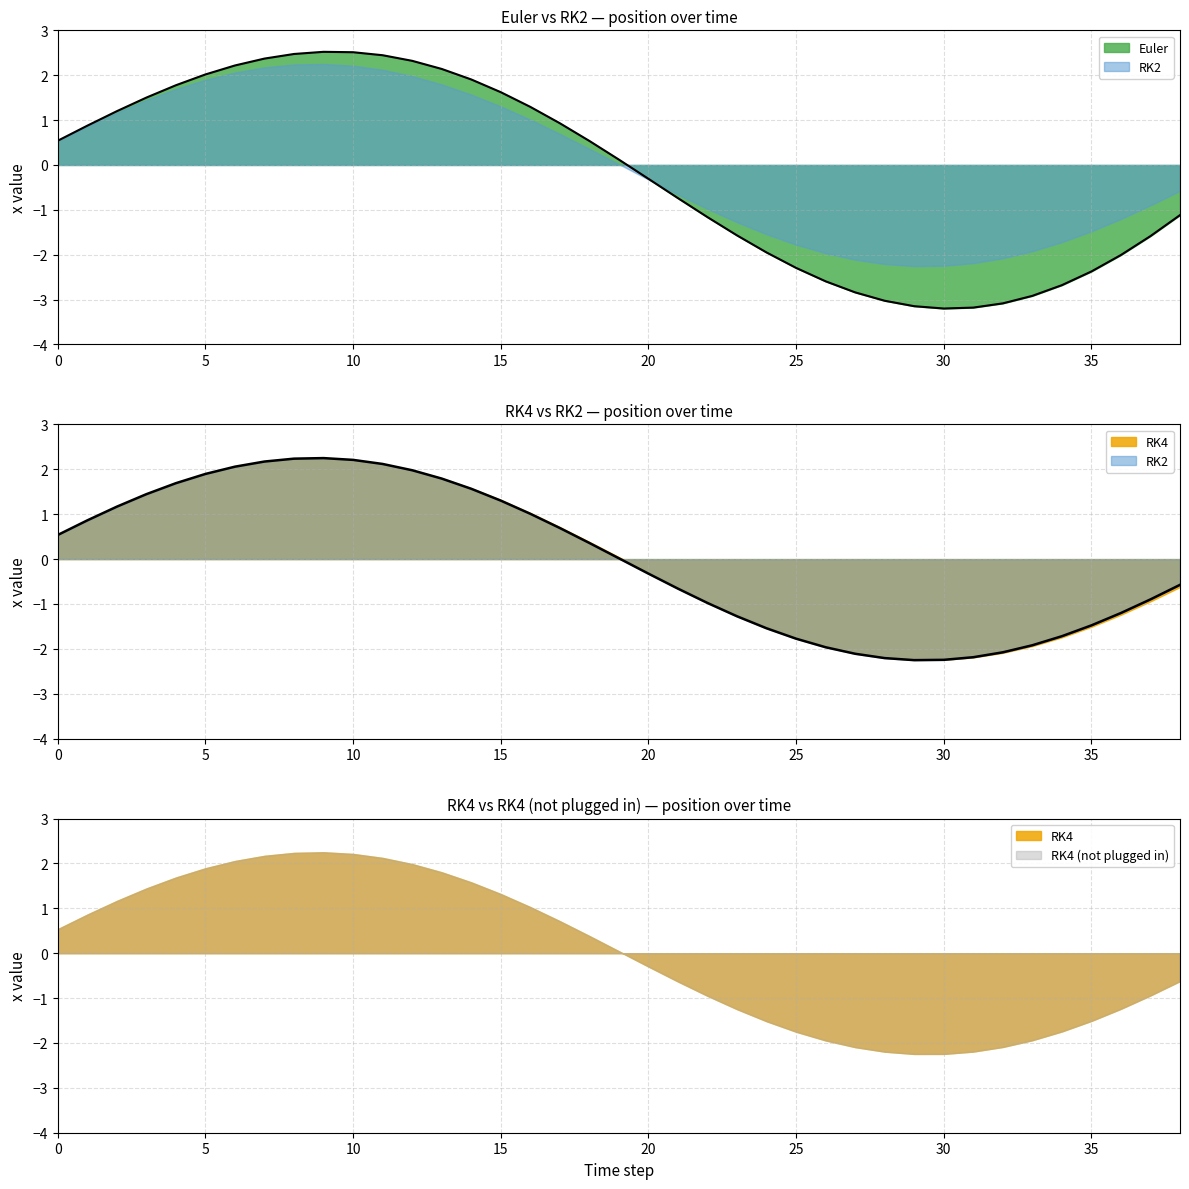

Which category has the lowest value across all series?

30